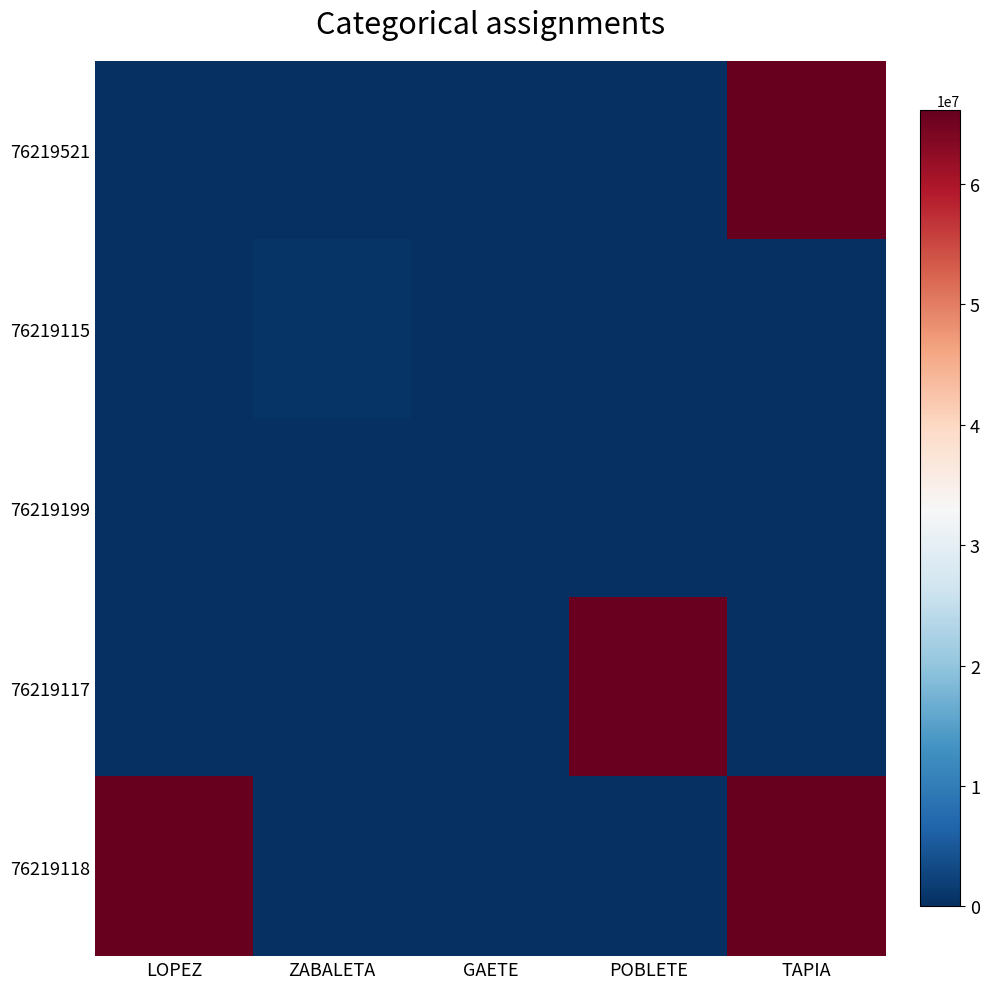

Between TAPIA and ZABALETA, which is larger?

TAPIA